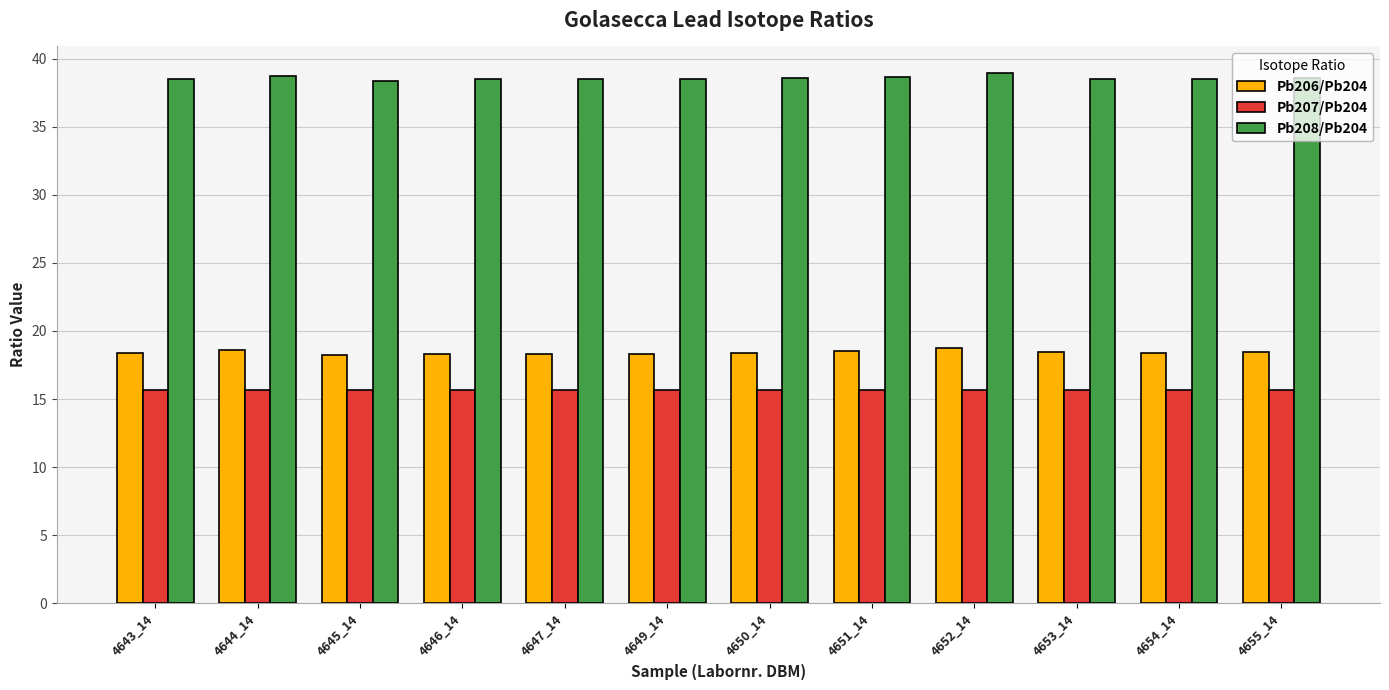

At 4646_14, list the series in order from largest to smallest.

Pb208/Pb204, Pb206/Pb204, Pb207/Pb204